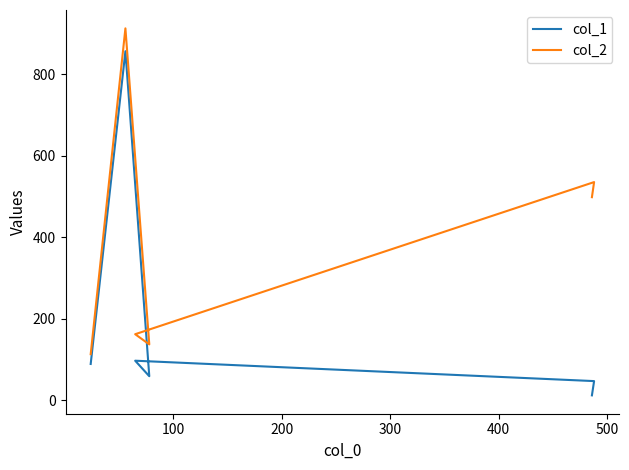

The value of col_2 at 500 is 498. True or false?

True